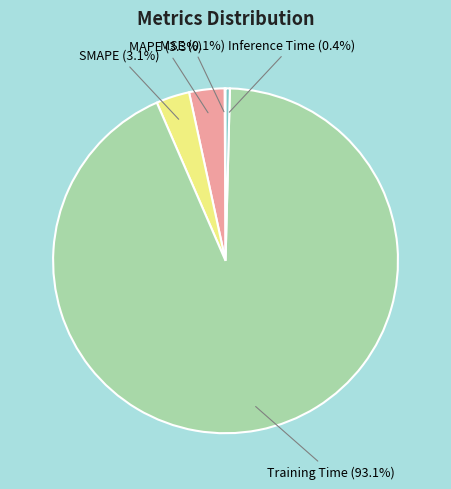

What is the largest slice in the pie chart?

Training Time